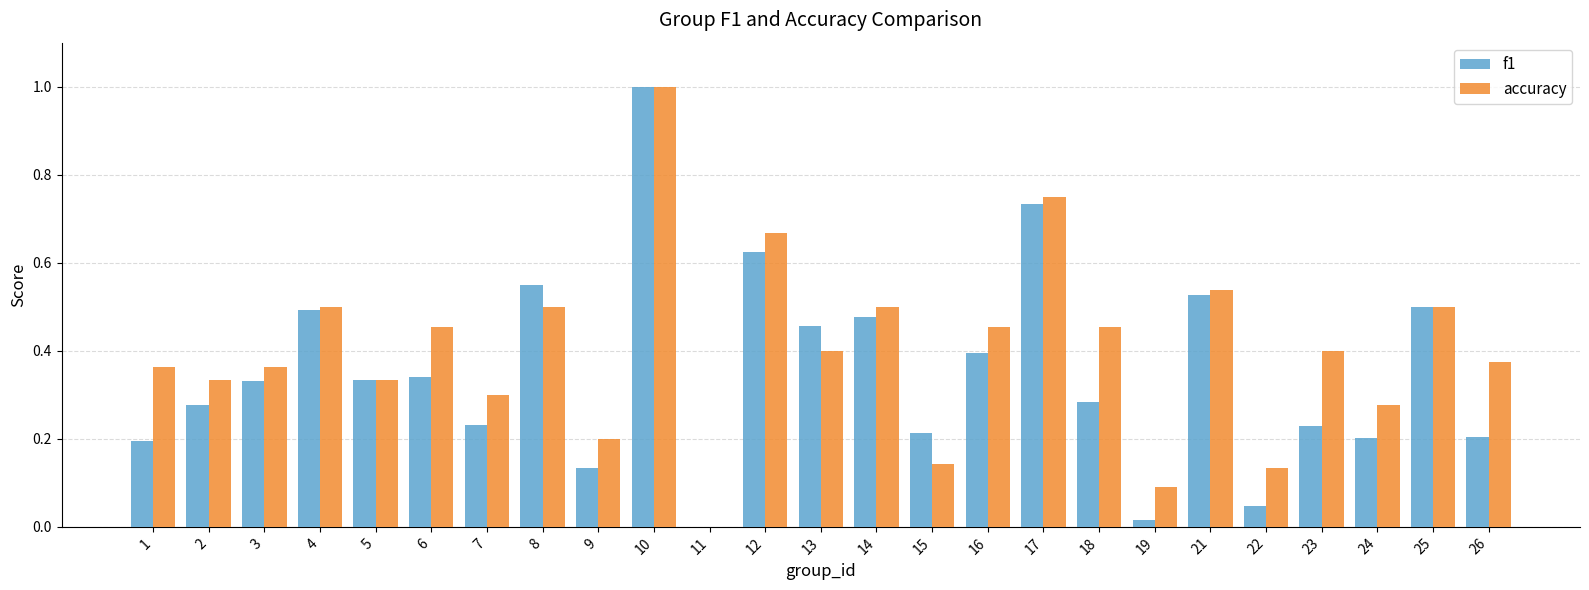

True or false: accuracy has a value of 0.1 at 15.

True